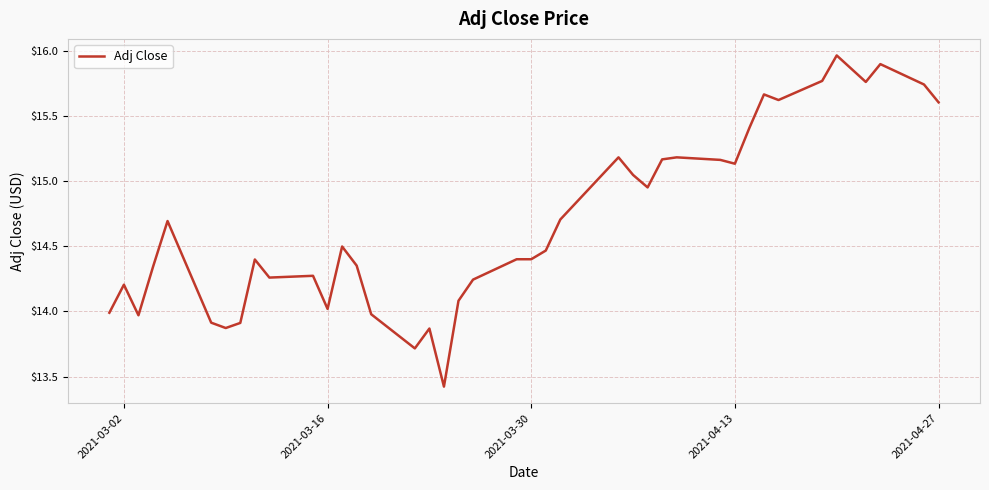

What is the difference between the maximum and minimum values?

2.5